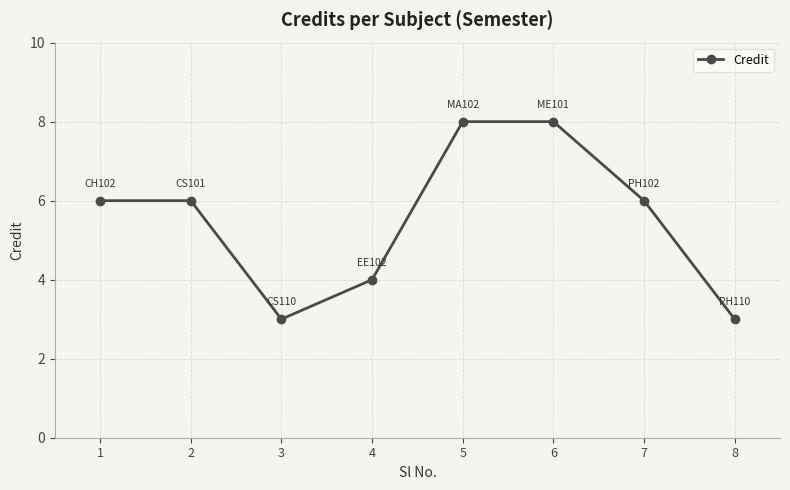

What value does the data have at 1?

6